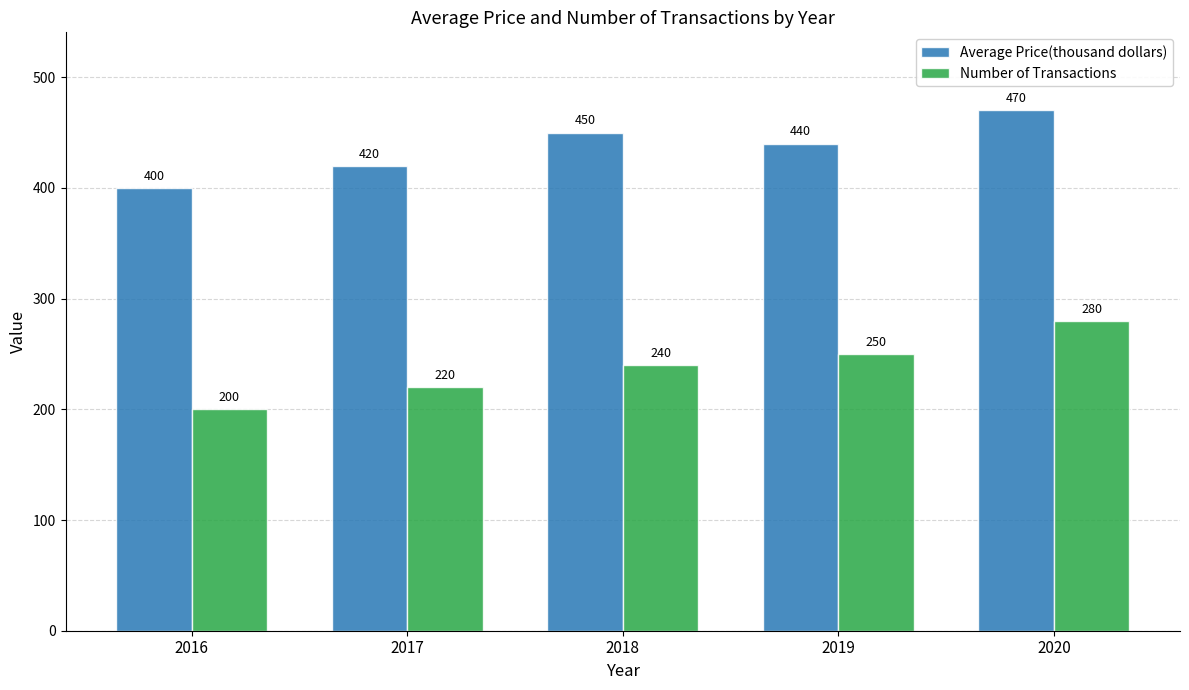

How many groups of bars are there?

5